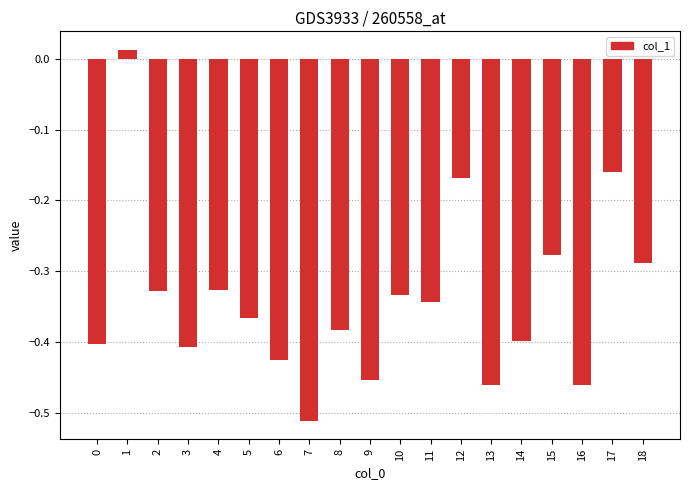

Are the bars horizontal?

No